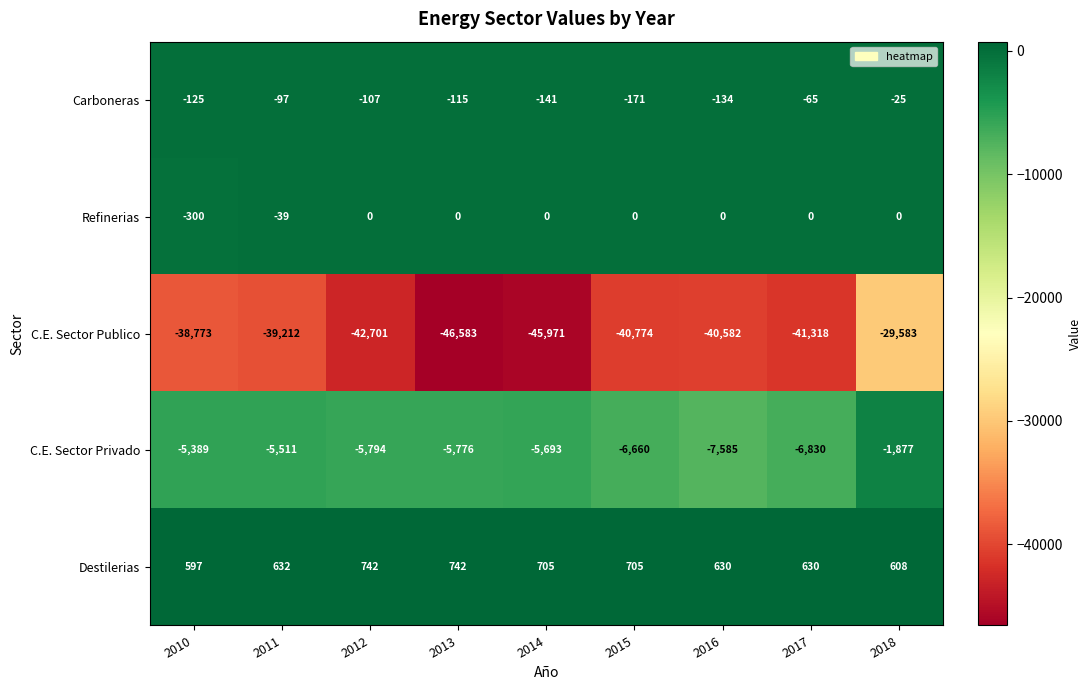

How many series are shown in this chart?

5